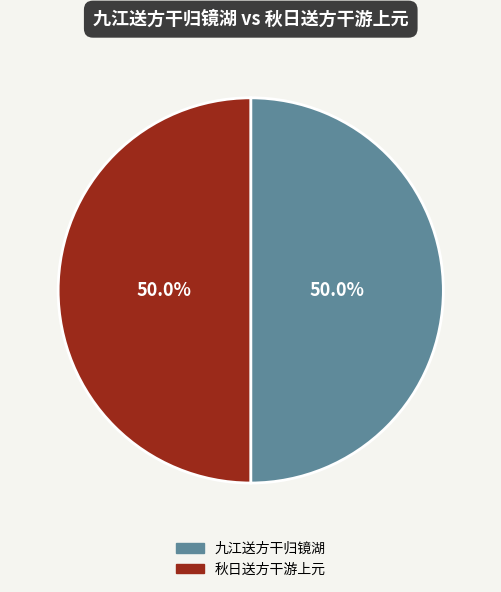

What portion of the pie excludes 九江送方干归镜湖?

50.0%